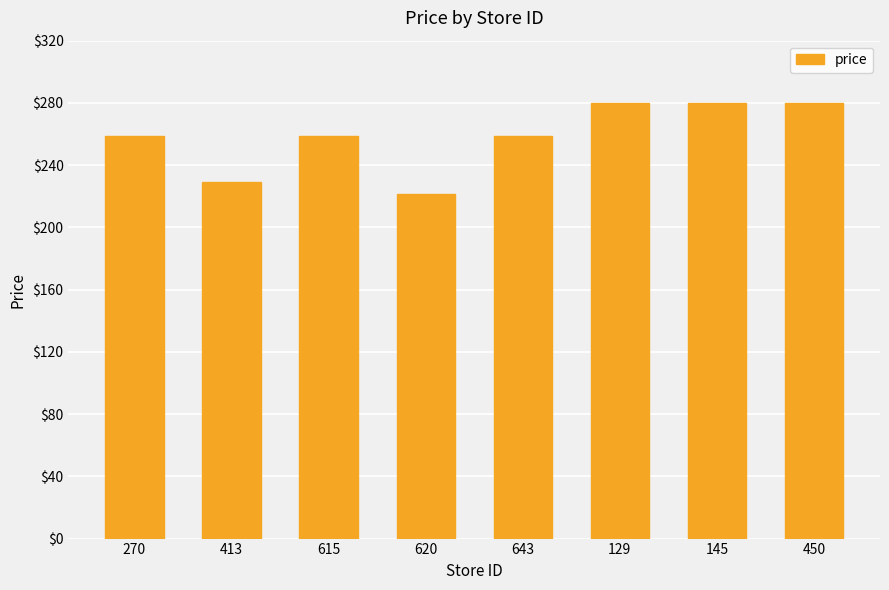

Are the bars grouped side by side (vs. stacked)?

No